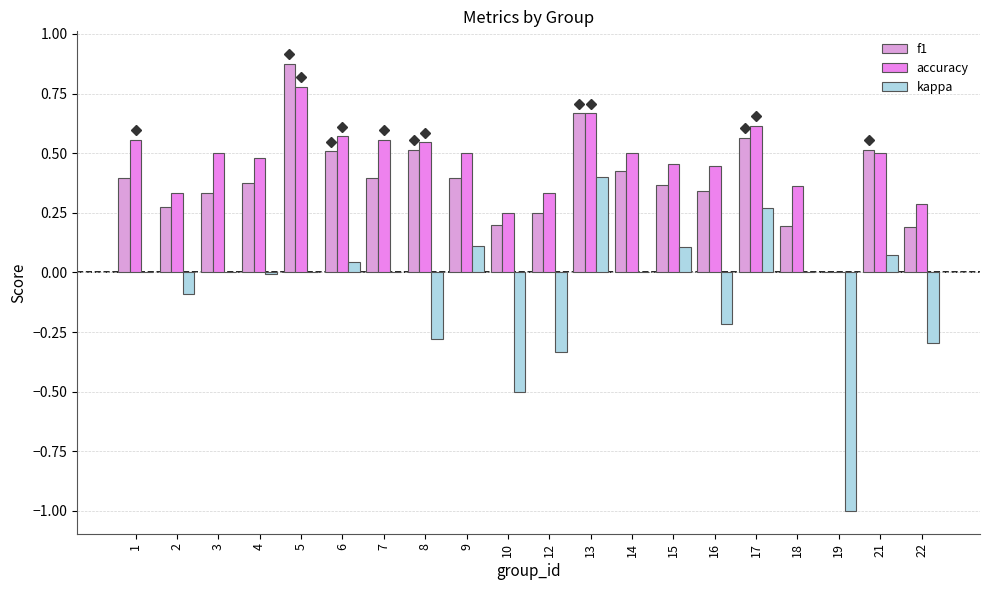

Count the number of categories in the chart.

20